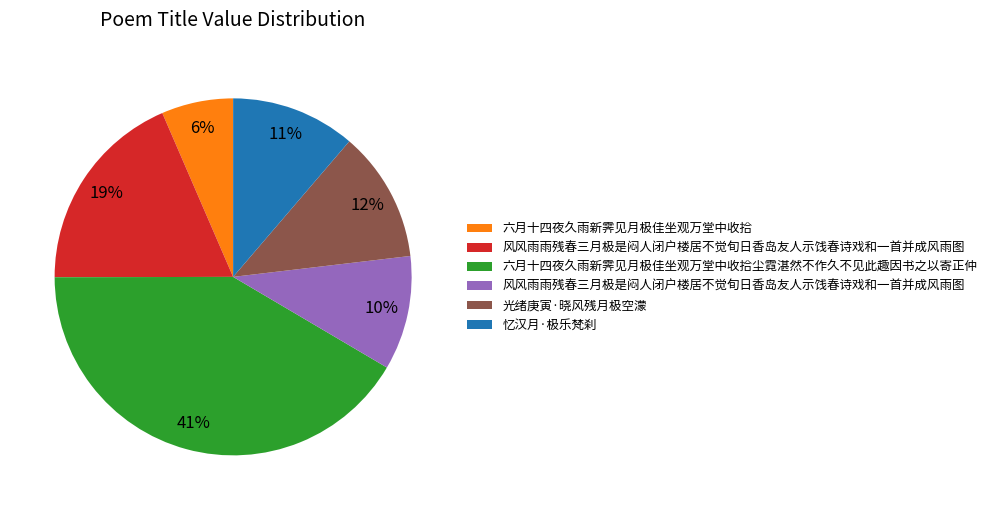

Does any single category account for the majority?

No